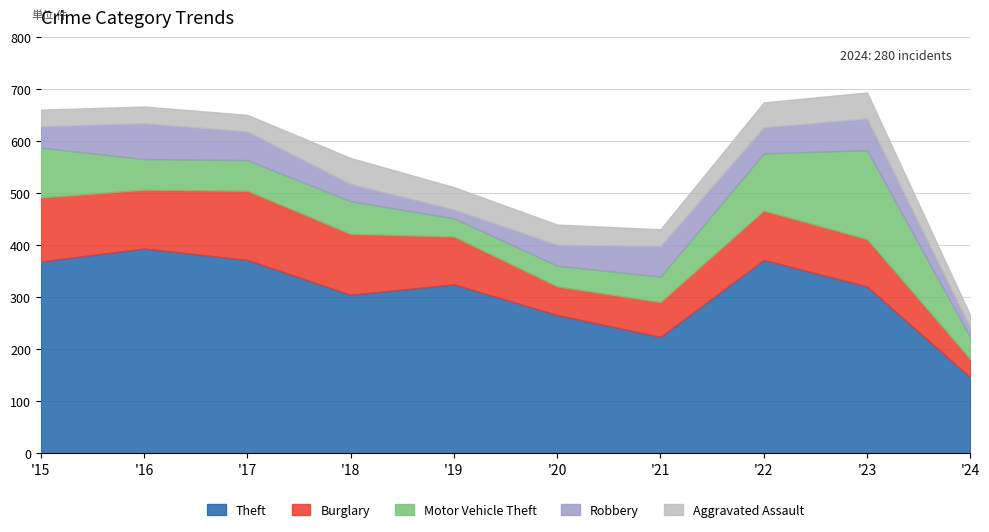

True or false: Theft has a value of 543 at 2023.

False